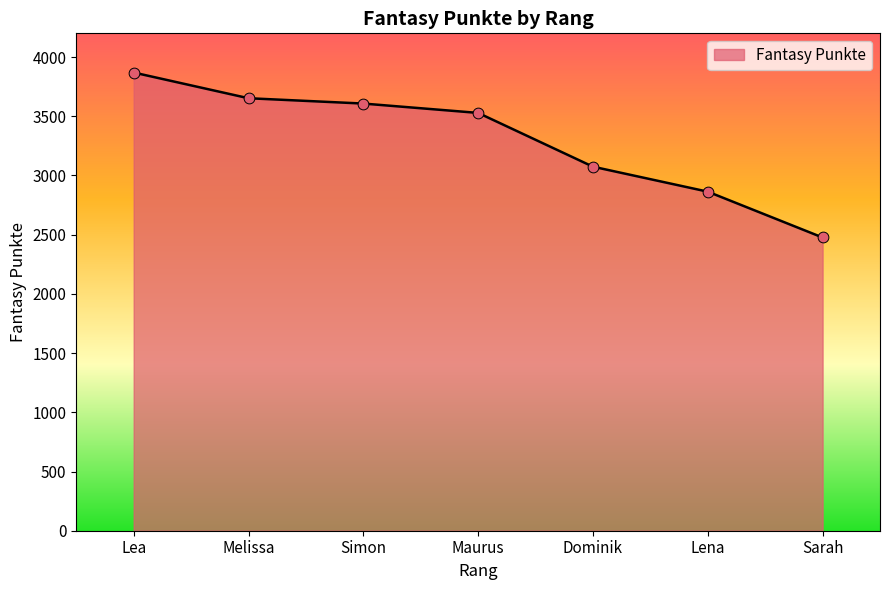

What is the change in value from Lena to Sarah?

-387